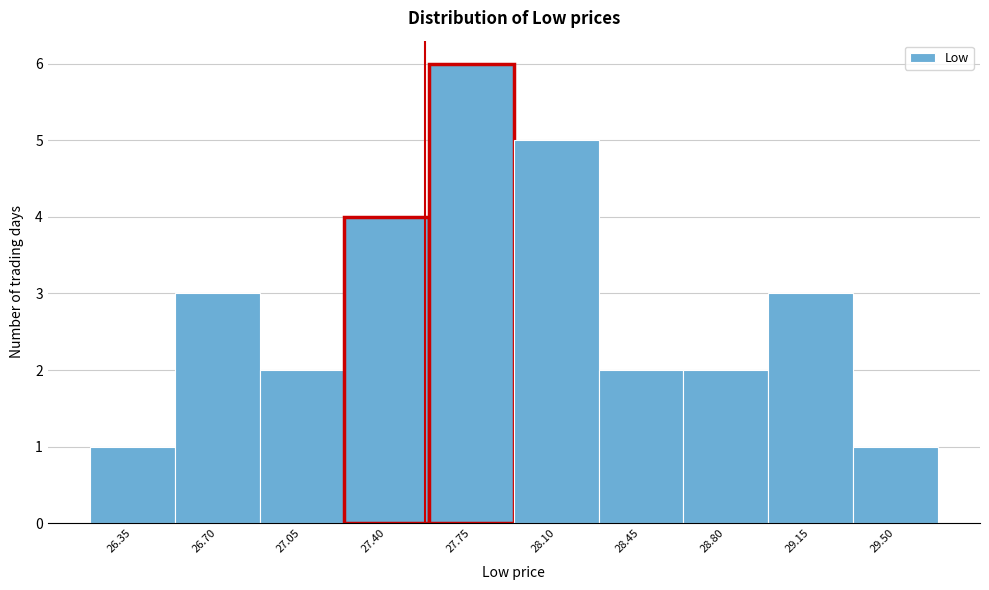

Reading left to right, list every bar in this chart as the range it spans on the x-axis followed by its height. Neither the bar edges nor the heights are printed on the chart, so give them approximately, as read against the axes.

26.20 to 26.55: 1
26.55 to 26.90: 3
26.90 to 27.25: 2
27.25 to 27.60: 4
27.60 to 27.95: 6
27.95 to 28.30: 5
28.30 to 28.65: 2
28.65 to 29.00: 2
29.00 to 29.35: 3
29.35 to 29.70: 1